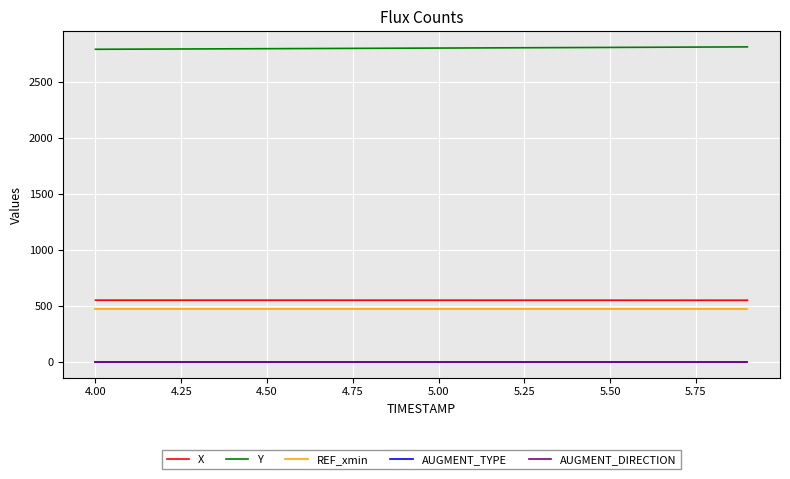

What is the maximum value for X?

551.0